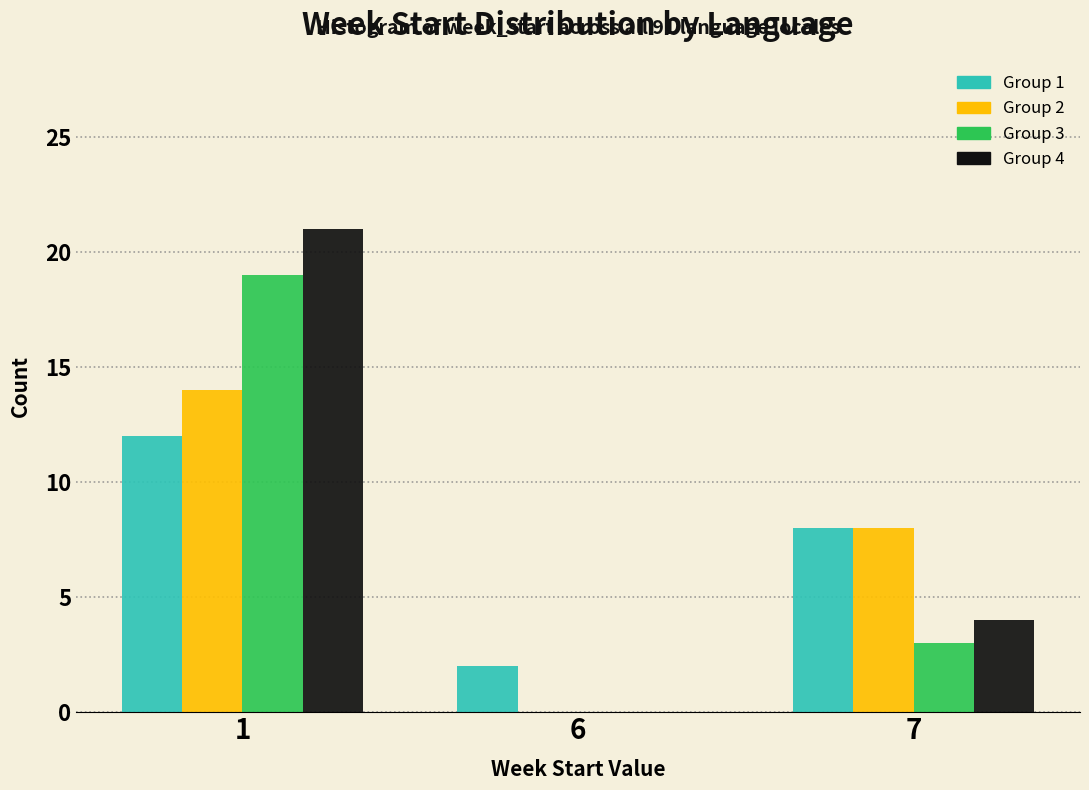

Reading left to right, transcribe all the data shown in this chart.

Group 1: 1=12	6=2	7=8
Group 2: 1=14	6=0	7=8
Group 3: 1=19	6=0	7=3
Group 4: 1=21	6=0	7=4